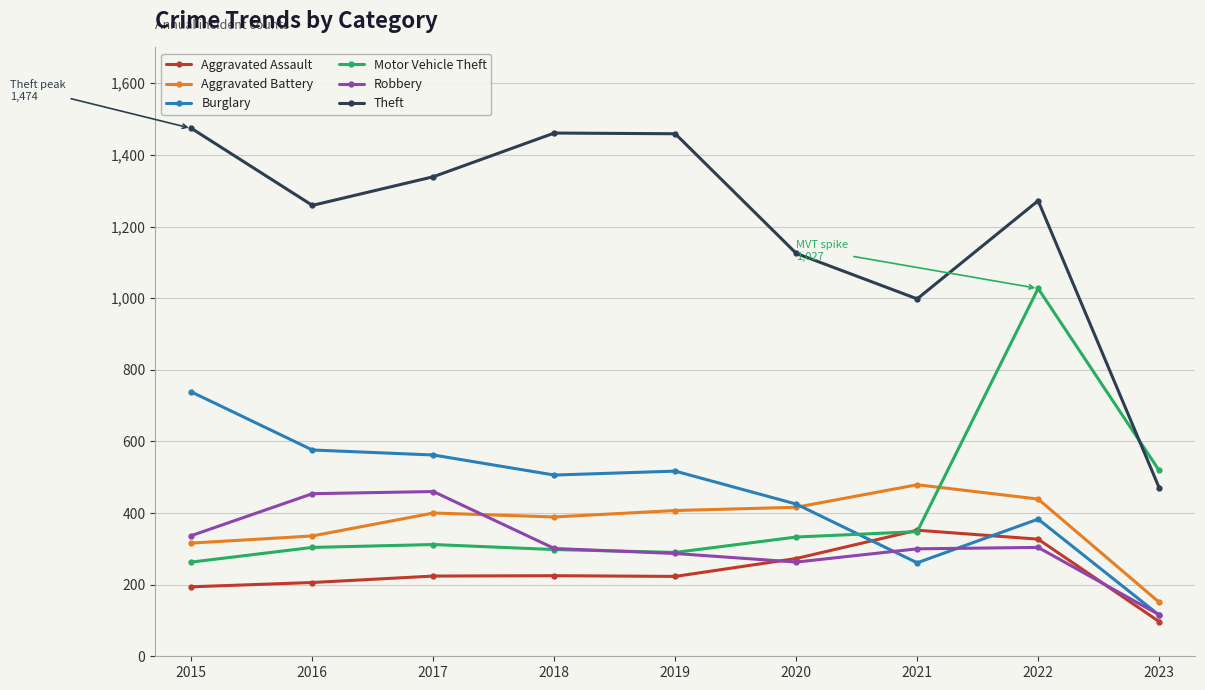

Which series has the largest total across all categories?

Theft